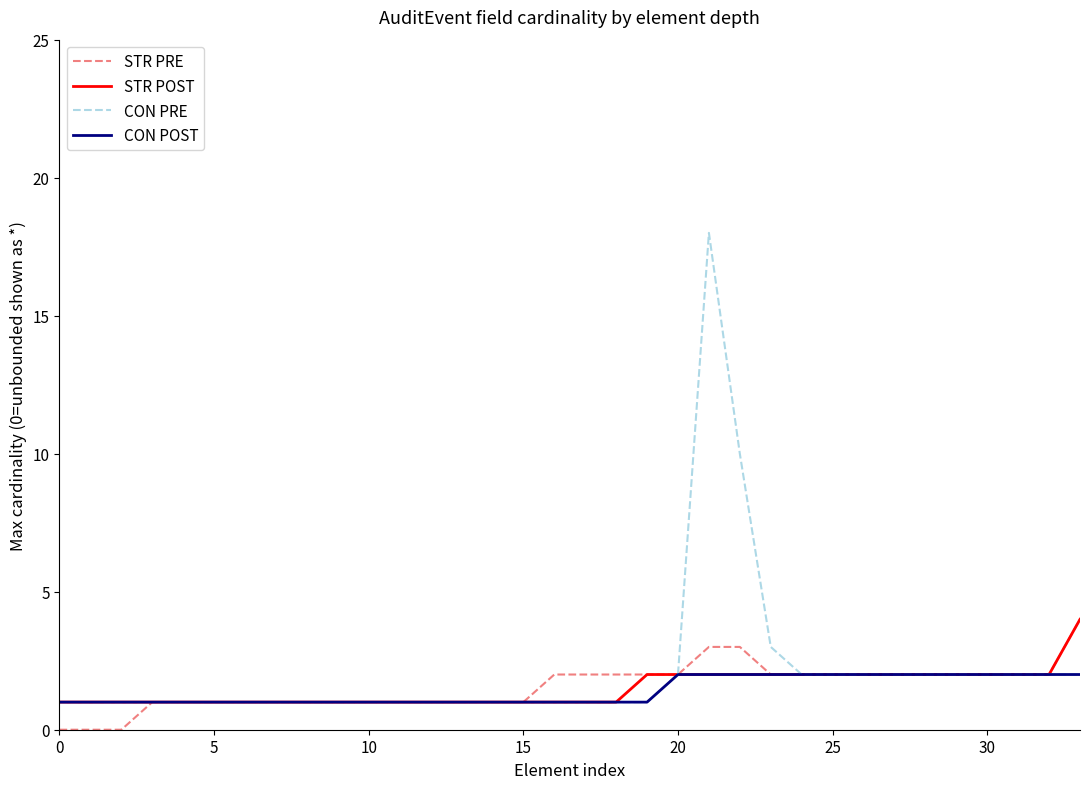

Reading left to right, extract all data points from this chart.

STR PRE: 0	0	0	1	1	1	1	1	1	1	1	1	1	1	1	1	2	2	2	2	2	3	3	2	2	2	2	2	2	2	2	2	2	4
STR POST: 1	1	1	1	1	1	1	1	1	1	1	1	1	1	1	1	1	1	1	2	2	2	2	2	2	2	2	2	2	2	2	2	2	4
CON PRE: 1	1	1	1	1	1	1	1	1	1	1	1	1	1	1	1	1	1	1	1	2	18	10	3	2	2	2	2	2	2	2	2	2	2
CON POST: 1	1	1	1	1	1	1	1	1	1	1	1	1	1	1	1	1	1	1	1	2	2	2	2	2	2	2	2	2	2	2	2	2	2